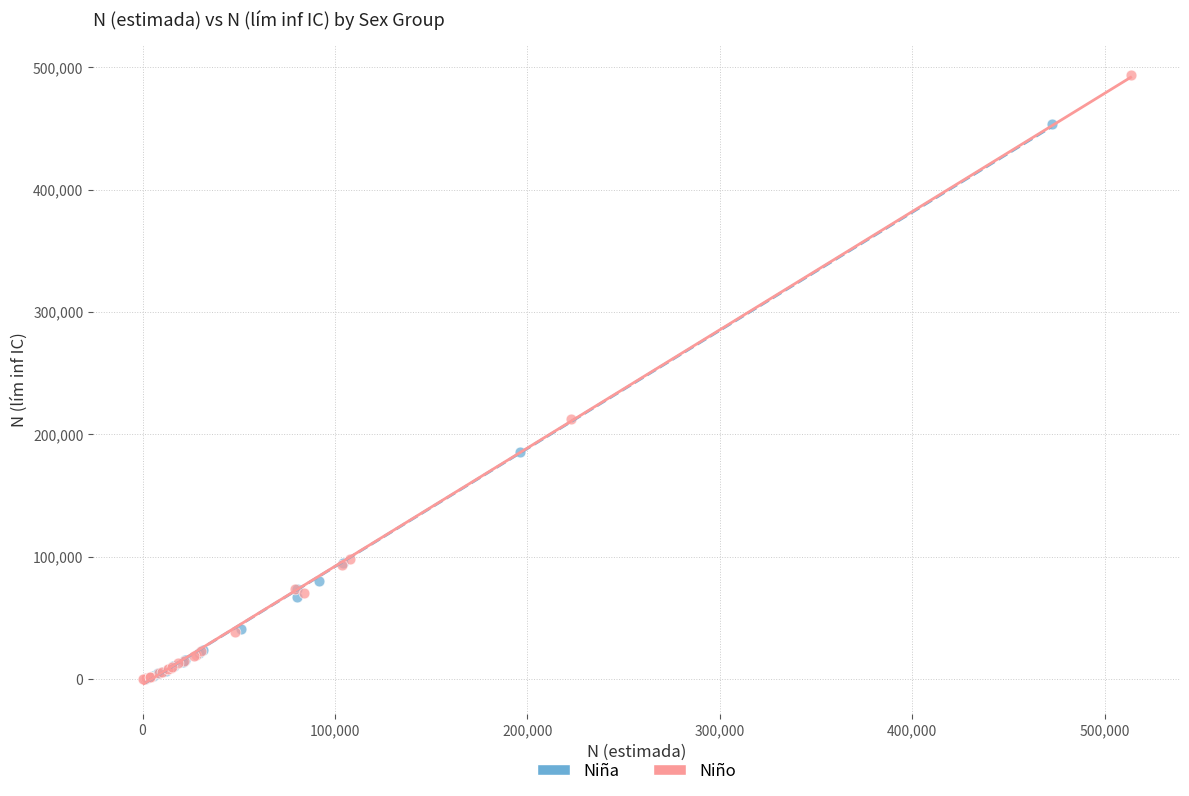

Which series has the widest spread of Y values?

Niño